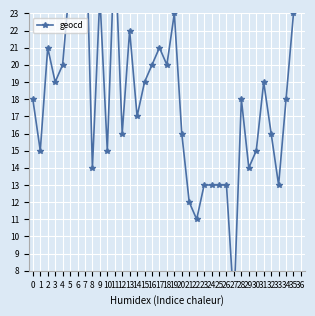

Rank the categories by value from lowest to highest.

27, 22, 21, 23, 24, 25, 26, 33, 8, 29, 1, 10, 30, 12, 20, 32, 14, 0, 28, 34, 3, 15, 31, 4, 16, 18, 2, 17, 13, 19, 35, 9, 5, 6, 36, 11, 7